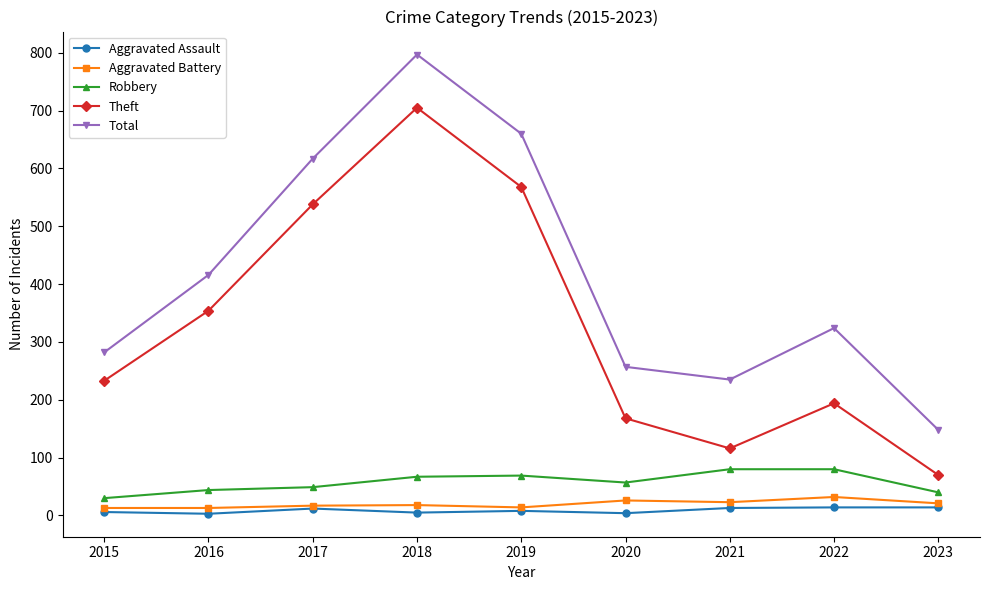

How many distinct data groups are displayed?

5